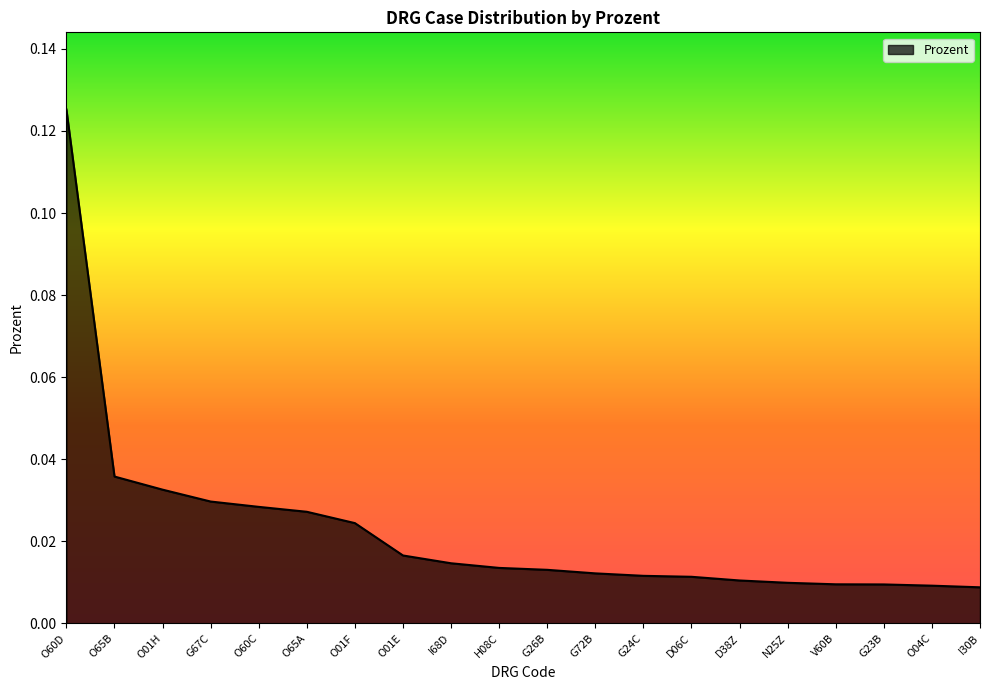

Which has a higher value, I68D or O04C?

I68D